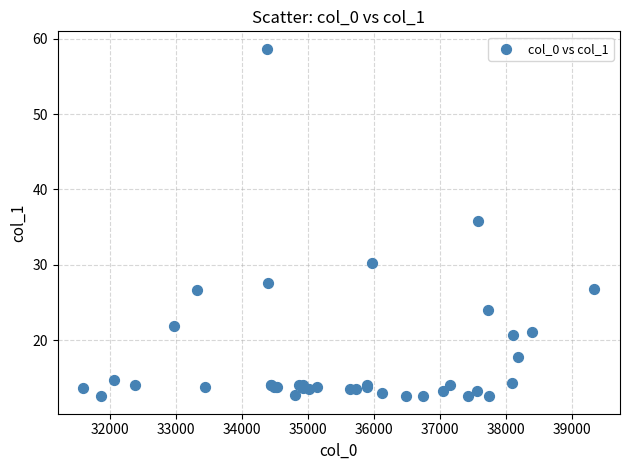

What Y value in the scatter plot is closest to 35?

35.8